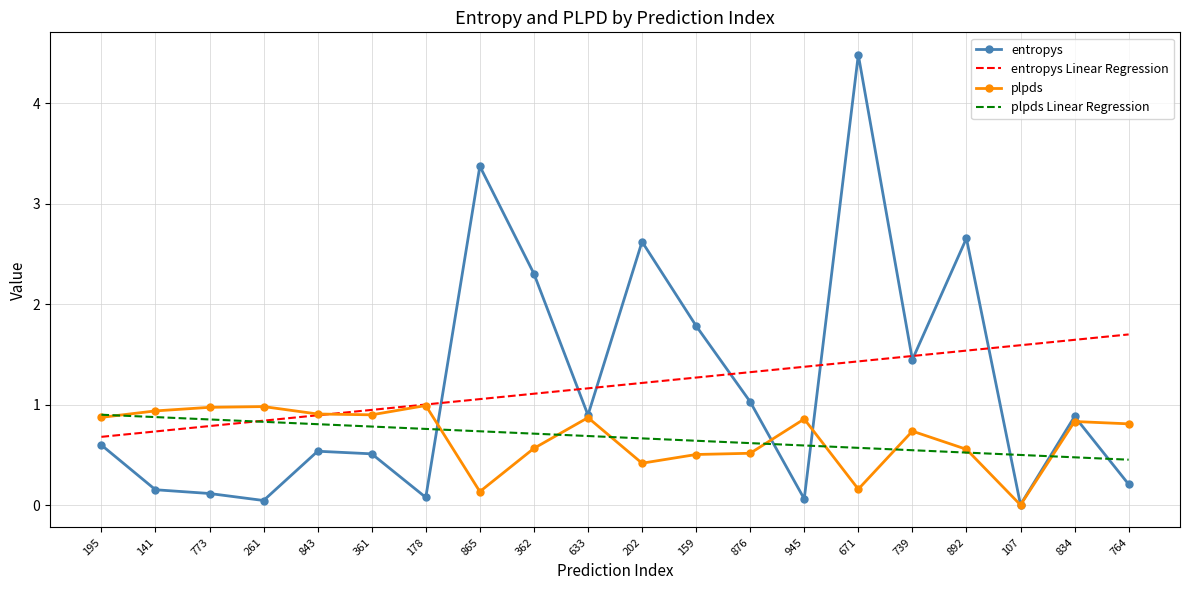

Which series has the widest spread of values?

entropys